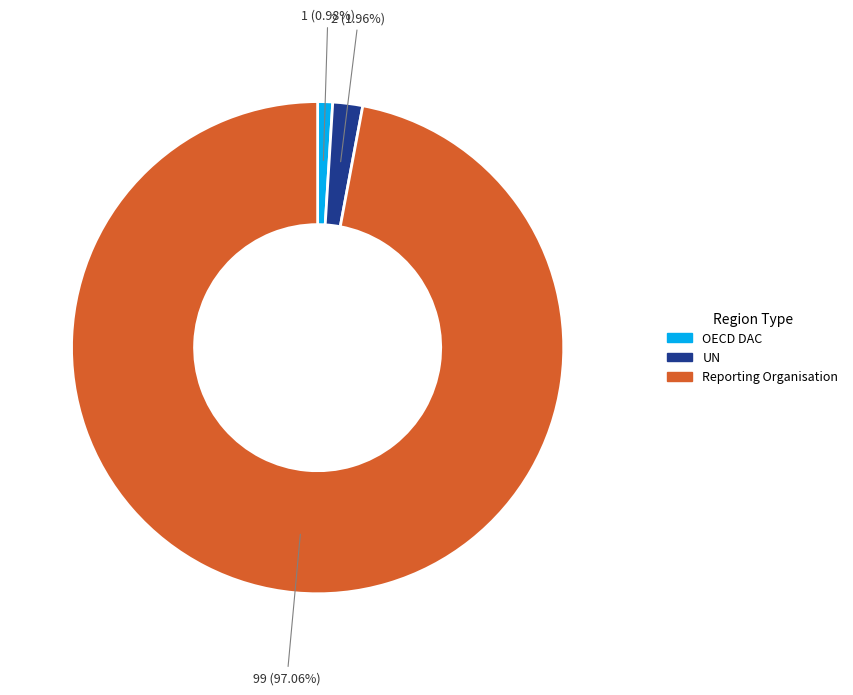

Which has a higher value, UN or Reporting Organisation?

Reporting Organisation